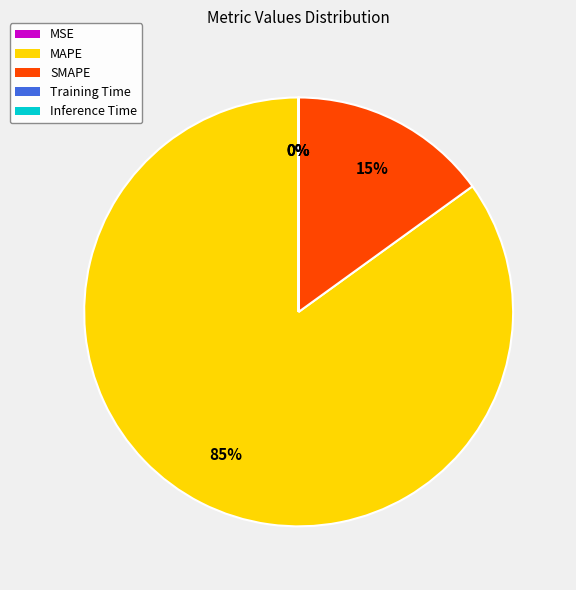

To the nearest percent, what is the difference between the largest and smallest slice percentages?

85%